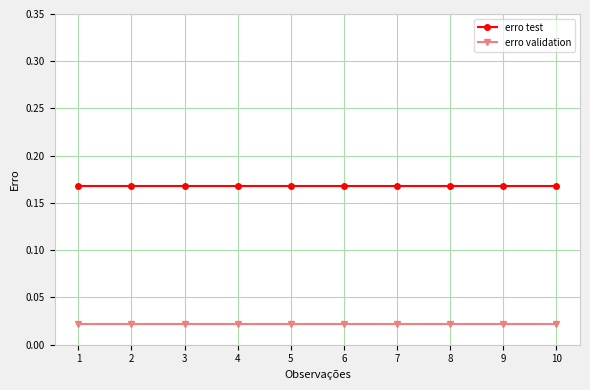

What are all the series names shown in the legend?

erro test, erro validation